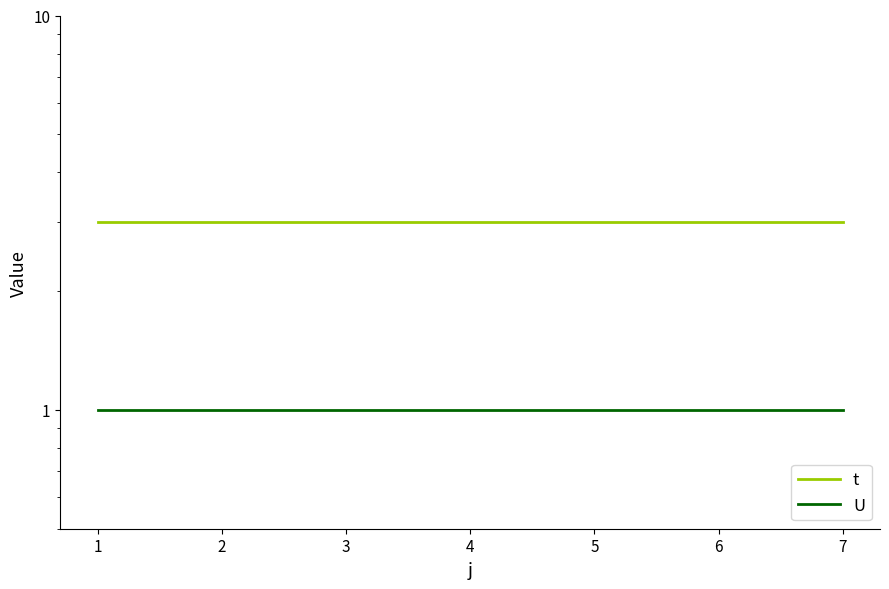

Rank the series by their average value, from lowest to highest.

U, t